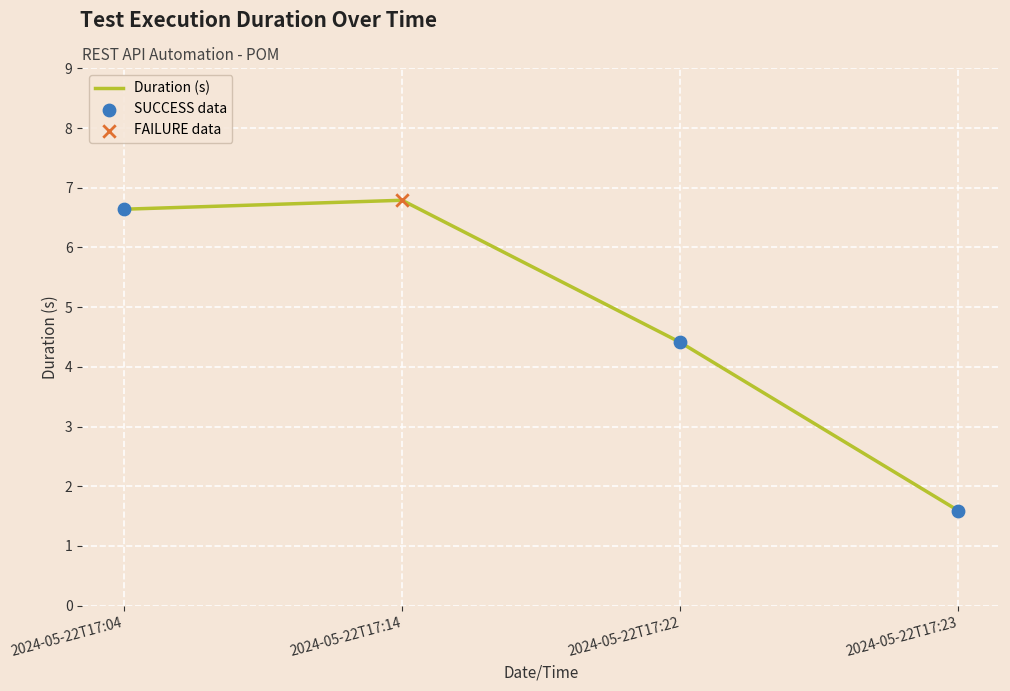

Approximately how many times larger is the value at 2024-05-22T17:04 compared to 2024-05-22T17:14?

1.0